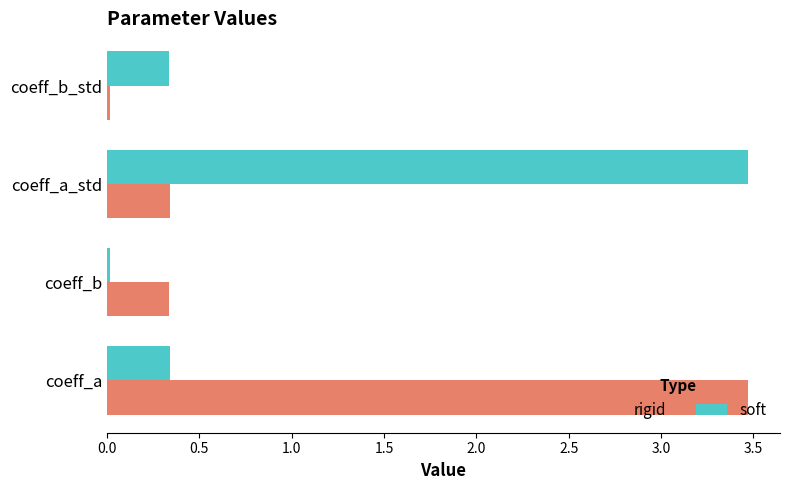

What is the difference between the soft values at coeff_a_std and coeff_a?

3.1